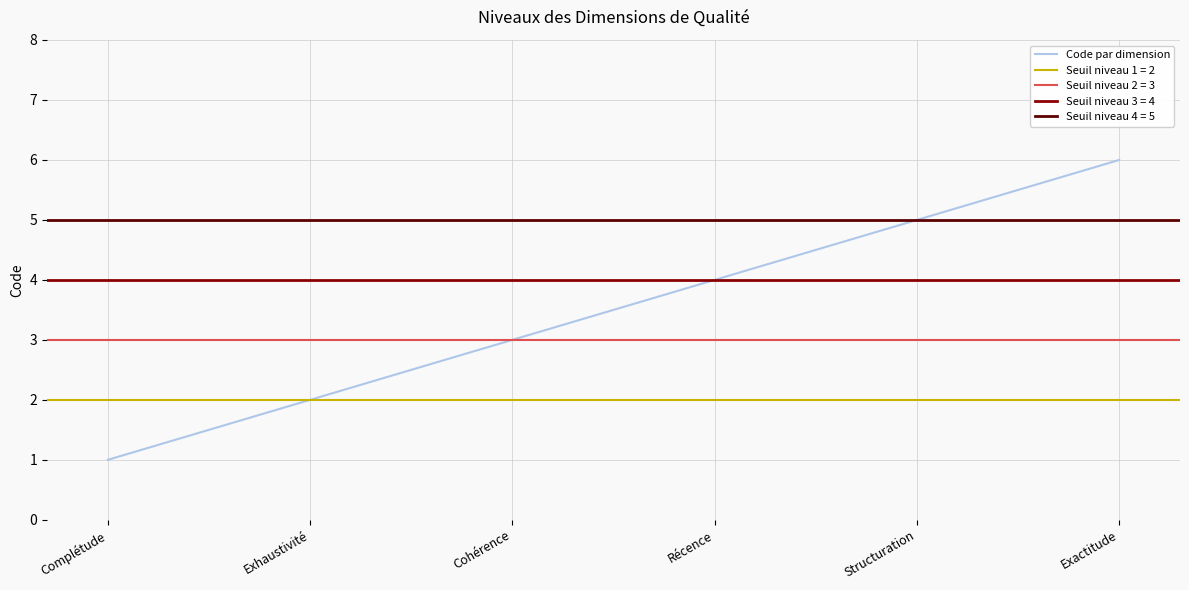

Where is the data nearest to the value 3?

Cohérence